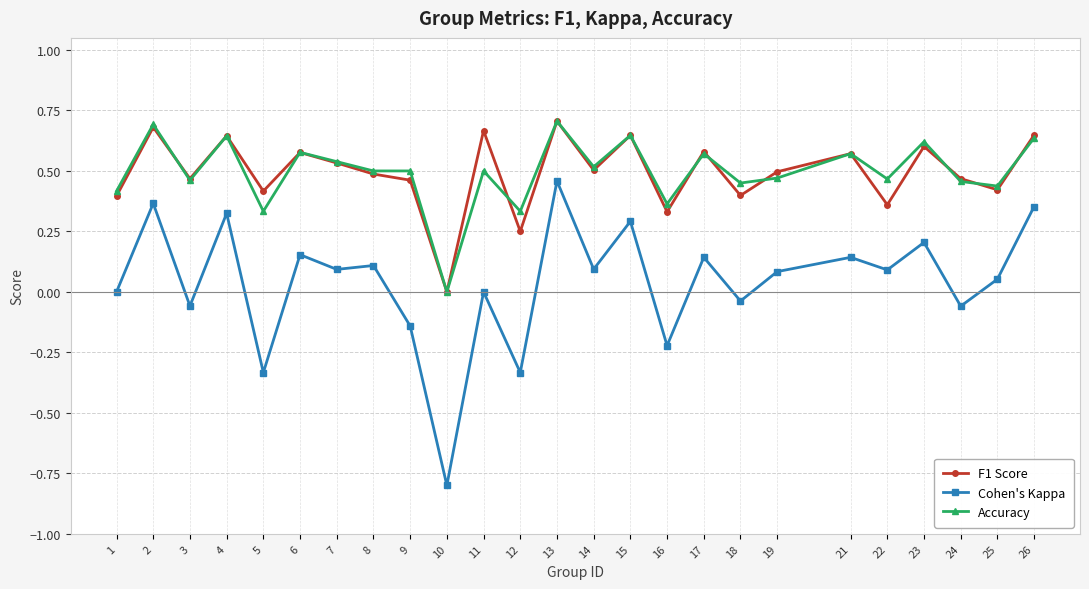

True or false: F1 Score and Cohen's Kappa intersect in this chart.

False